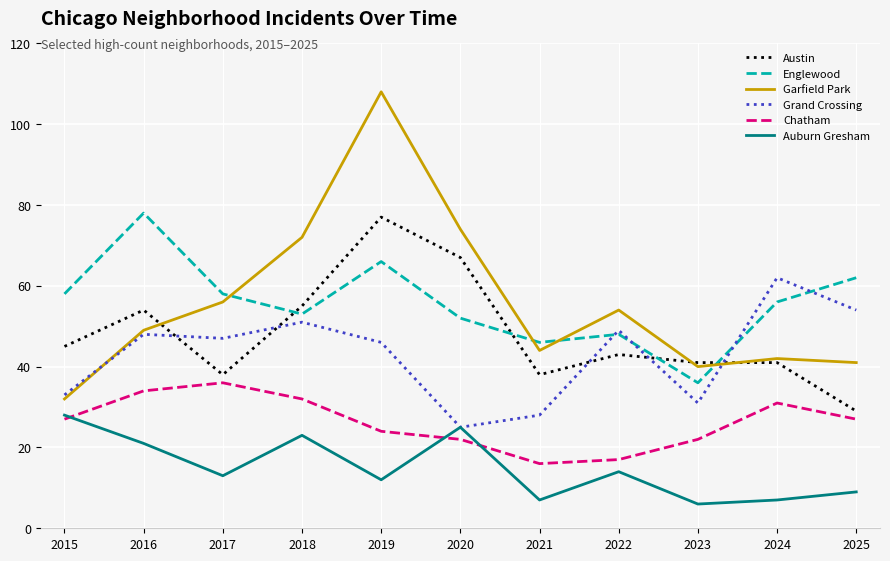

Which series changed the most between 2015 and 2018?

Garfield Park